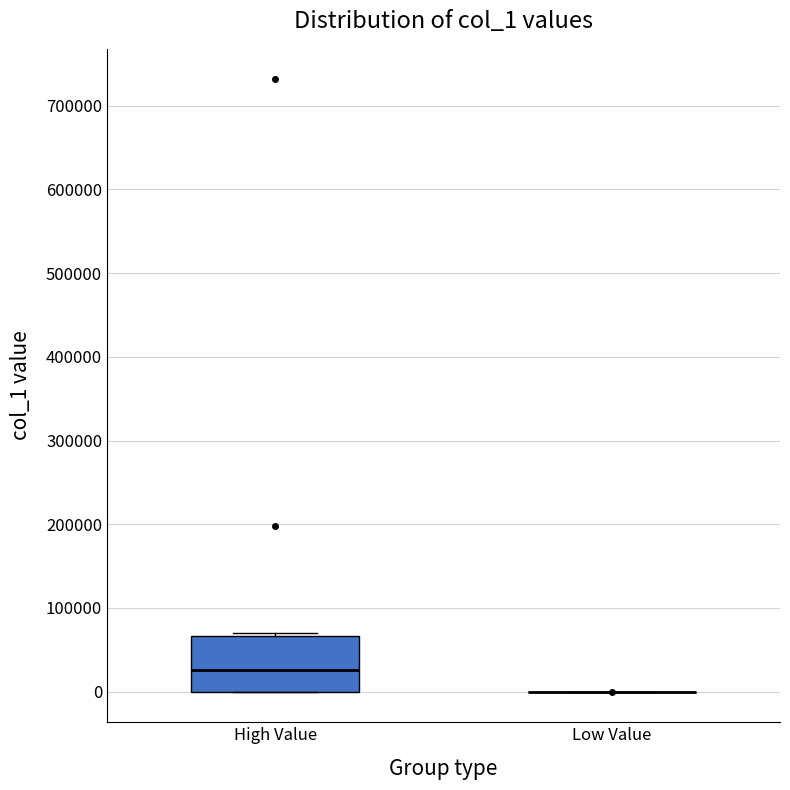

Reading left to right, read every box against the y-axis: the position of its median line, the range the box covers, and the ends of its whiskers. The values are not printed on the chart, so give them approximately, as read against the axis.

High Value: median 30000, box 0 to 70000, whiskers 0 to 70000 (just above the box's upper edge)
Low Value: box collapsed to a line at 0, whiskers 0 to 0